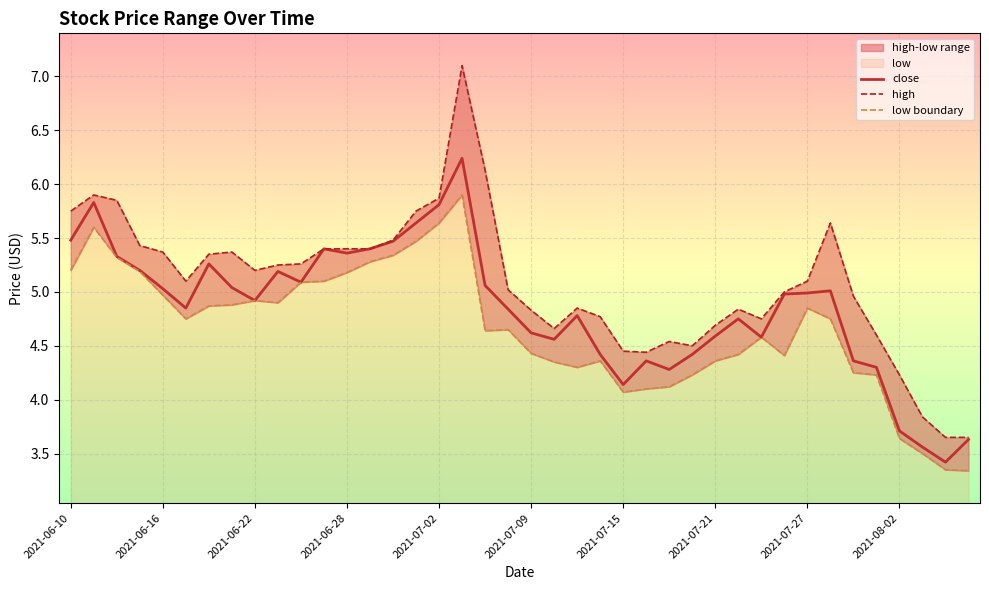

What is the minimum value for close?

3.4